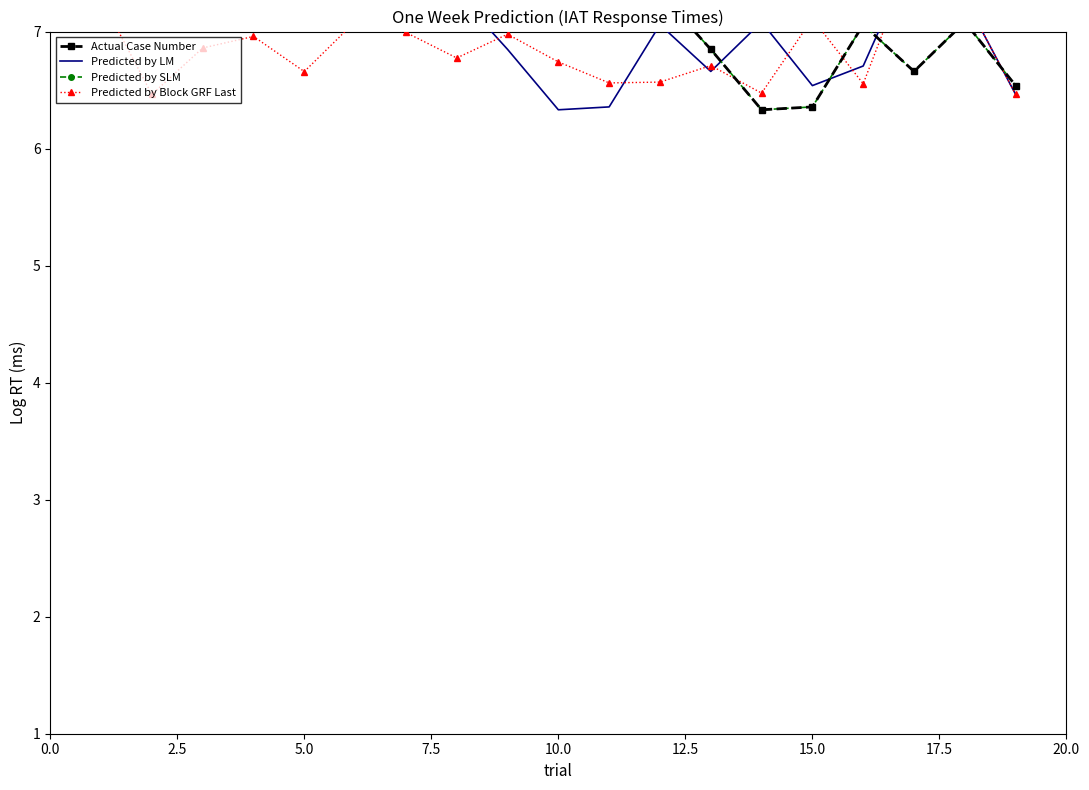

True or false: Predicted by Block GRF Last has a value of 2.9 at 17.5.

False